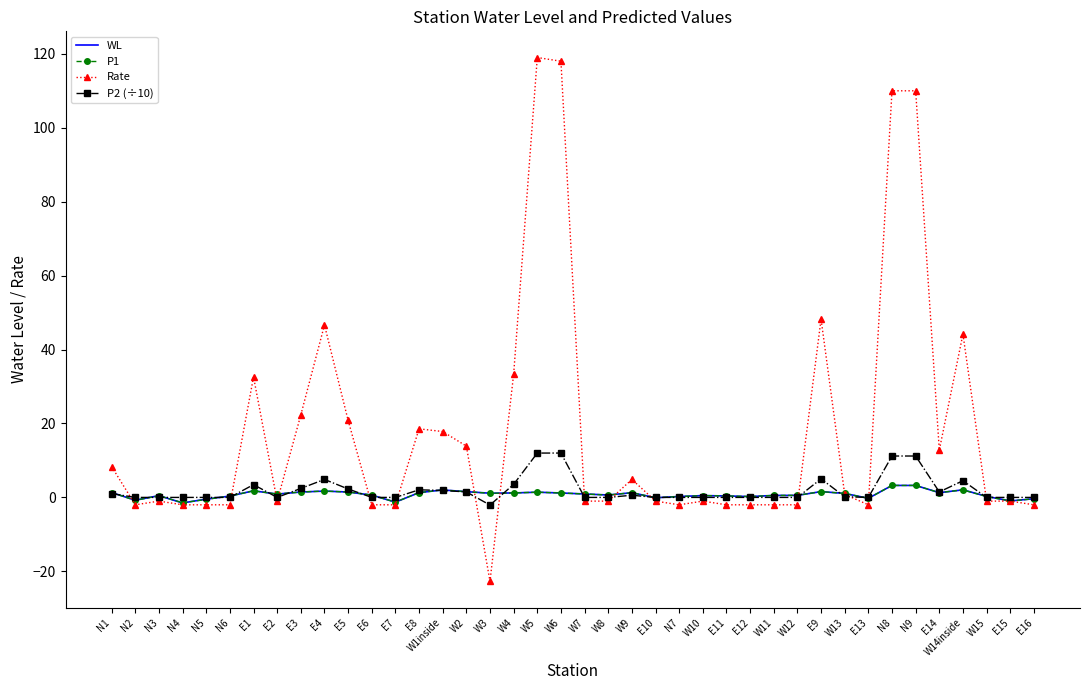

The value of Rate at N1 is 8.3. True or false?

True